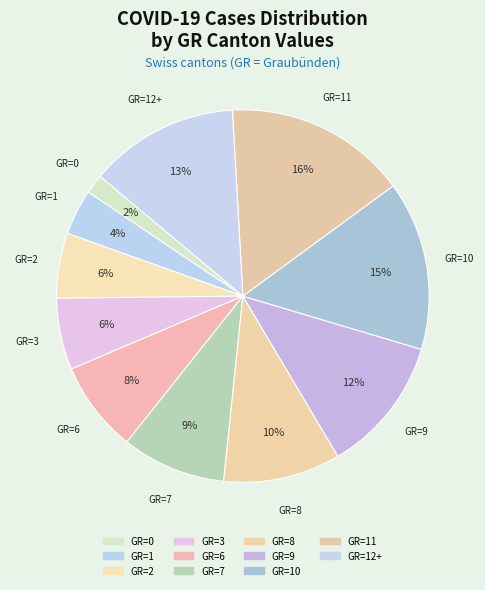

How many slices are in this pie chart?

11